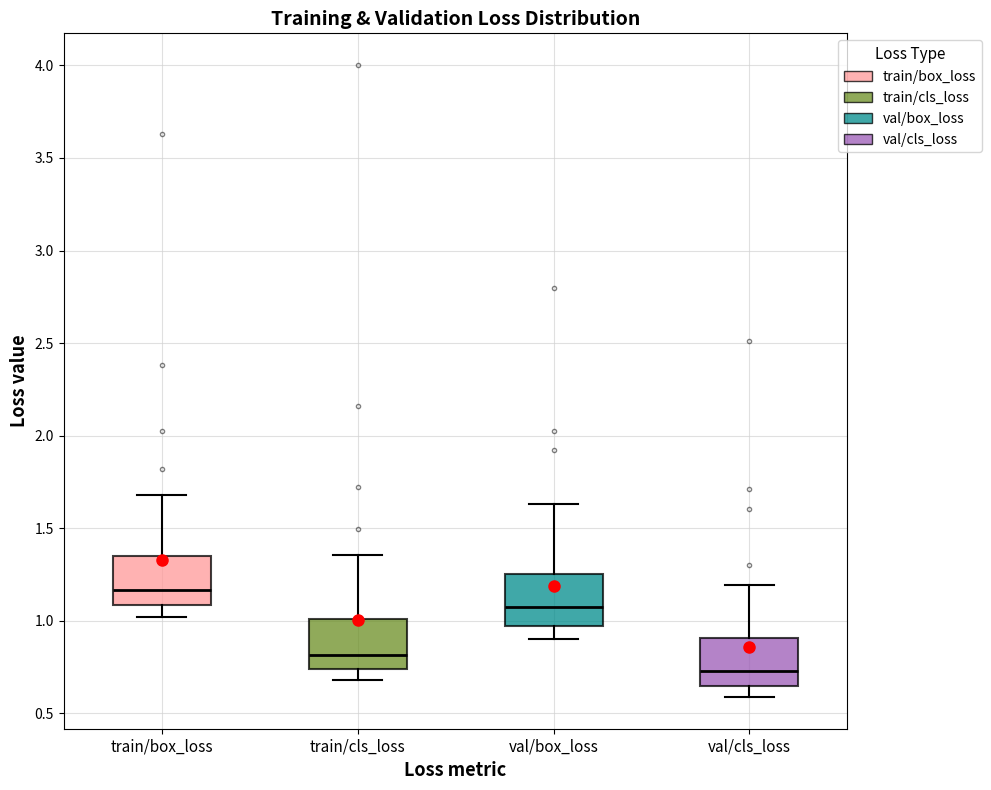

Reading left to right, read every box against the y-axis: the position of its median line, the range the box covers, and the ends of its whiskers. The values are not printed on the chart, so give them approximately, as read against the axis.

train/box_loss: median 1.15, box 1.10 to 1.35, whiskers 1.00 to 1.70
train/cls_loss: median 0.80, box 0.75 to 1.00, whiskers 0.70 to 1.35
val/box_loss: median 1.05, box 0.95 to 1.25, whiskers 0.90 to 1.65
val/cls_loss: median 0.75, box 0.65 to 0.90, whiskers 0.60 to 1.20